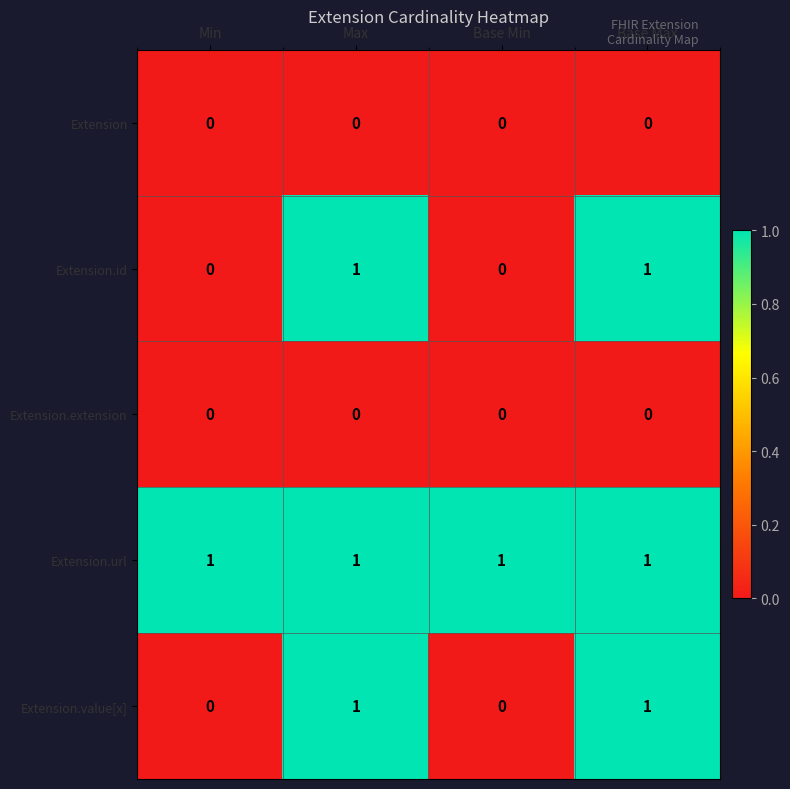

How many values in the Extension.value[x] series are below 1?

2